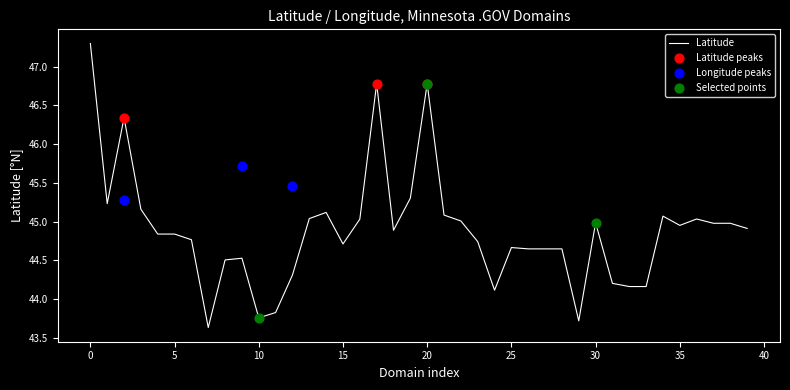

What is the change in value from 2 to 22?

-1.3